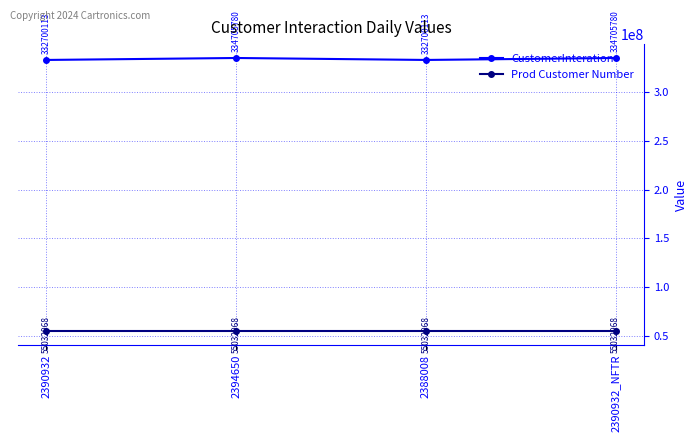

The value of Prod Customer Number at 2390932 is 11591198. True or false?

False